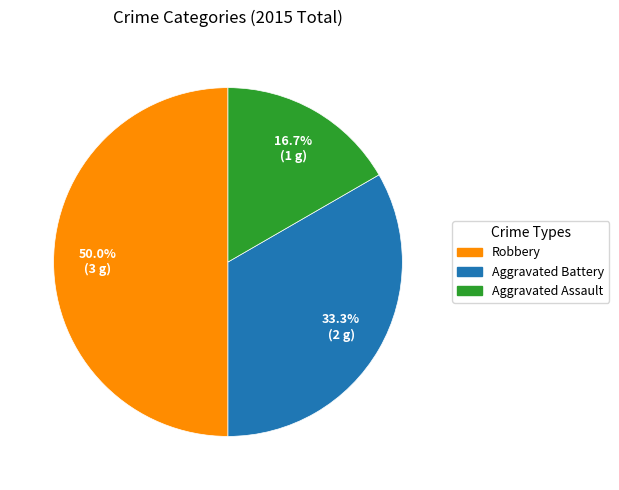

To the nearest percent, what is the combined percentage of Aggravated Battery and Aggravated Assault?

50%